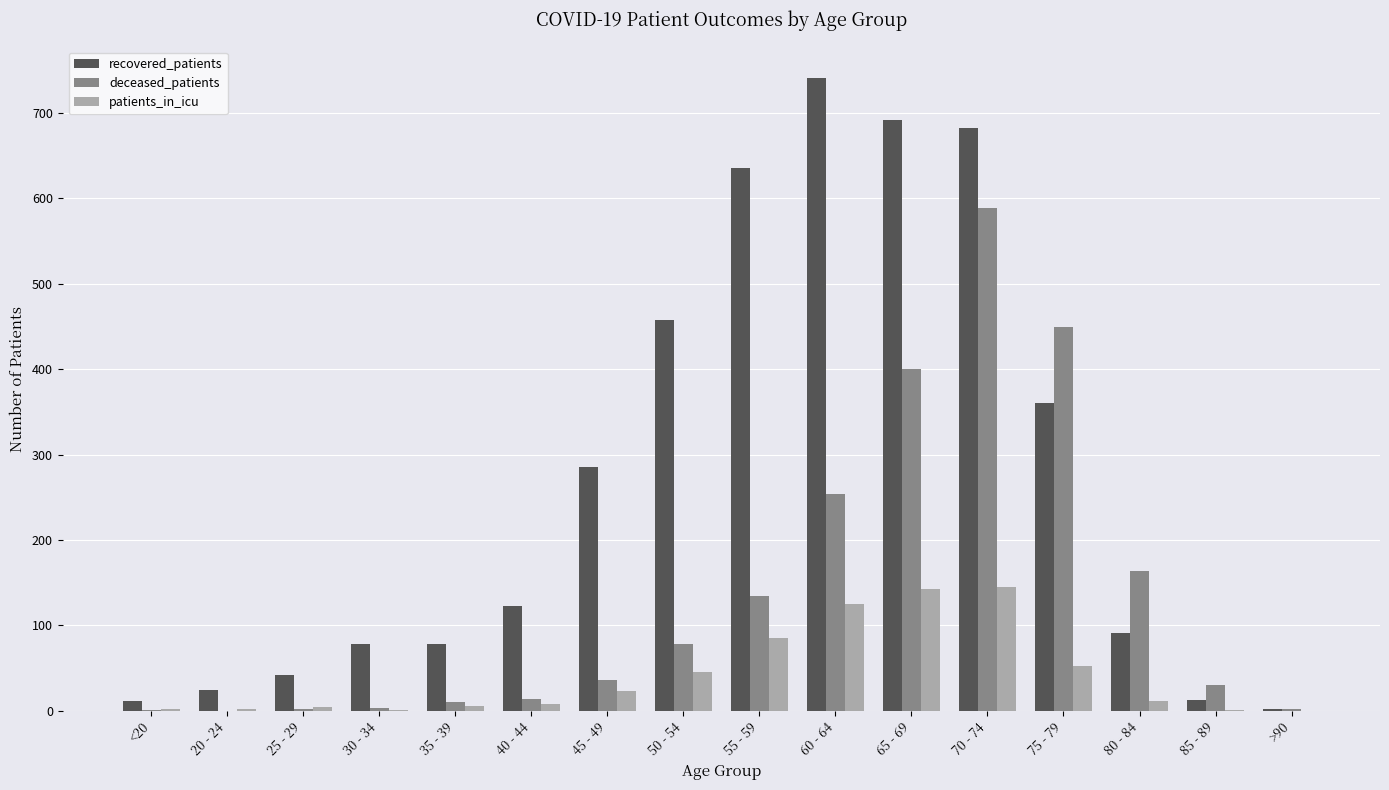

What is the sum of all deceased_patients values?

2168